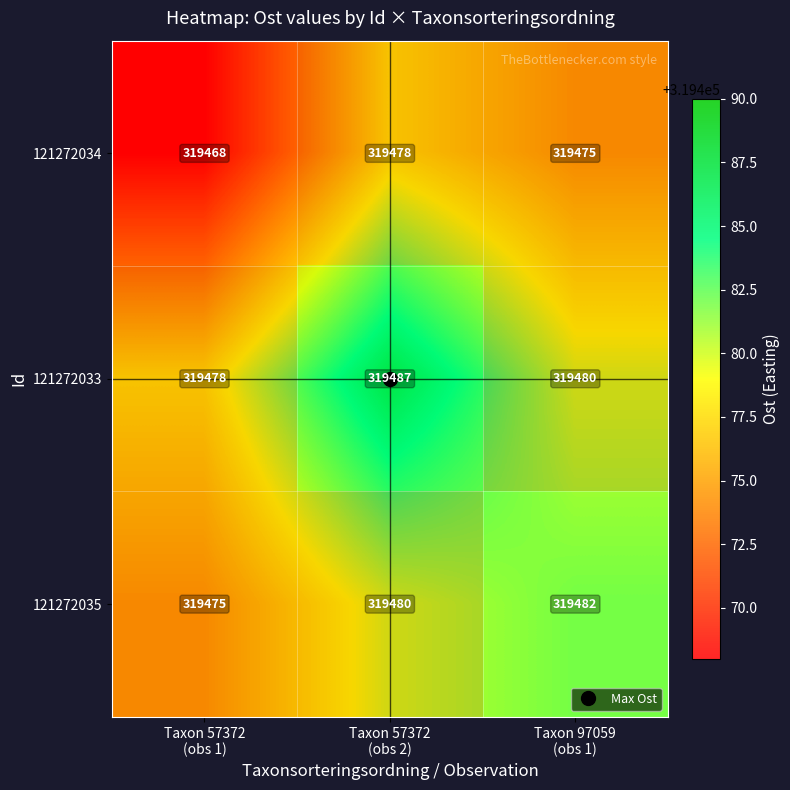

What is the sum of the 121272035 values at Taxon 57372 (obs 2) and Taxon 97059 (obs 1)?

638962